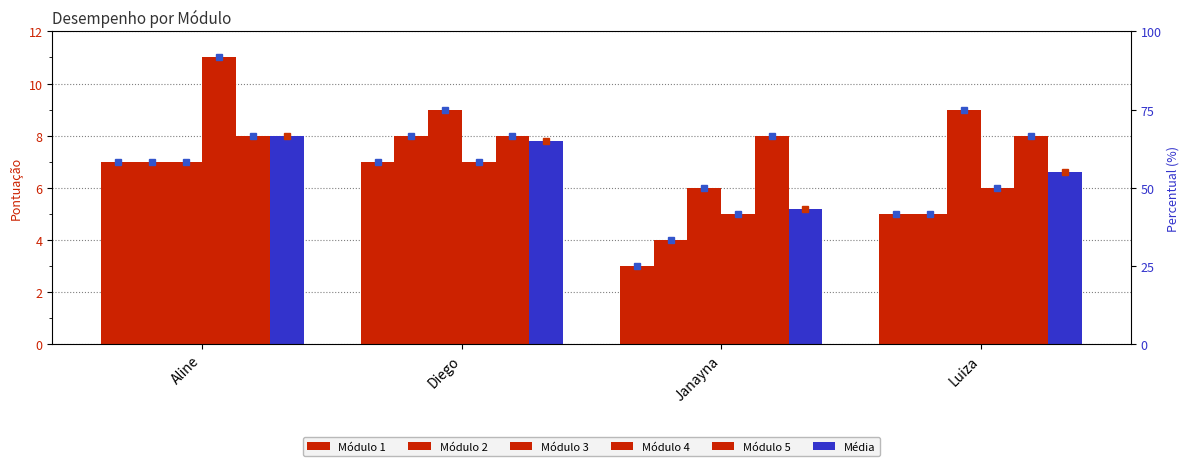

How many data points in Módulo 3 are less than 9?

2